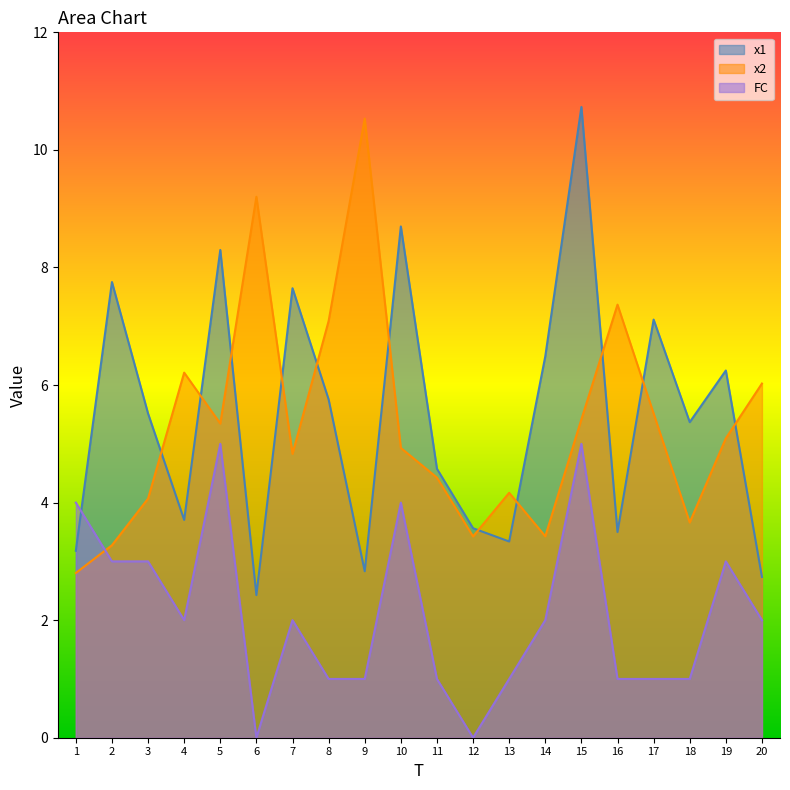

What is the lowest value of the x1 series?

2.4